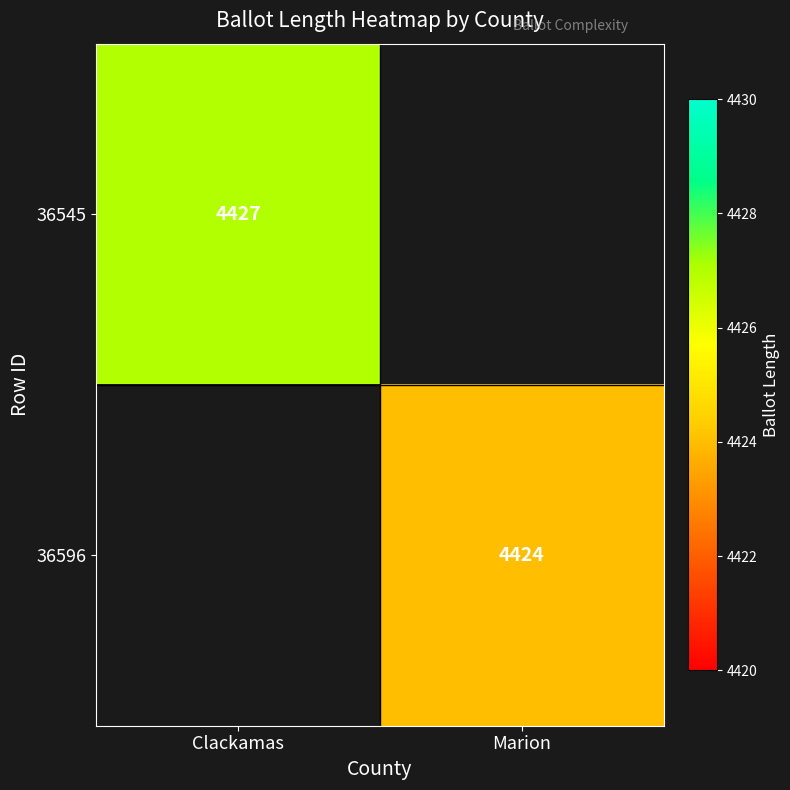

The 36596 series shows 1879 at Marion. True or false?

False